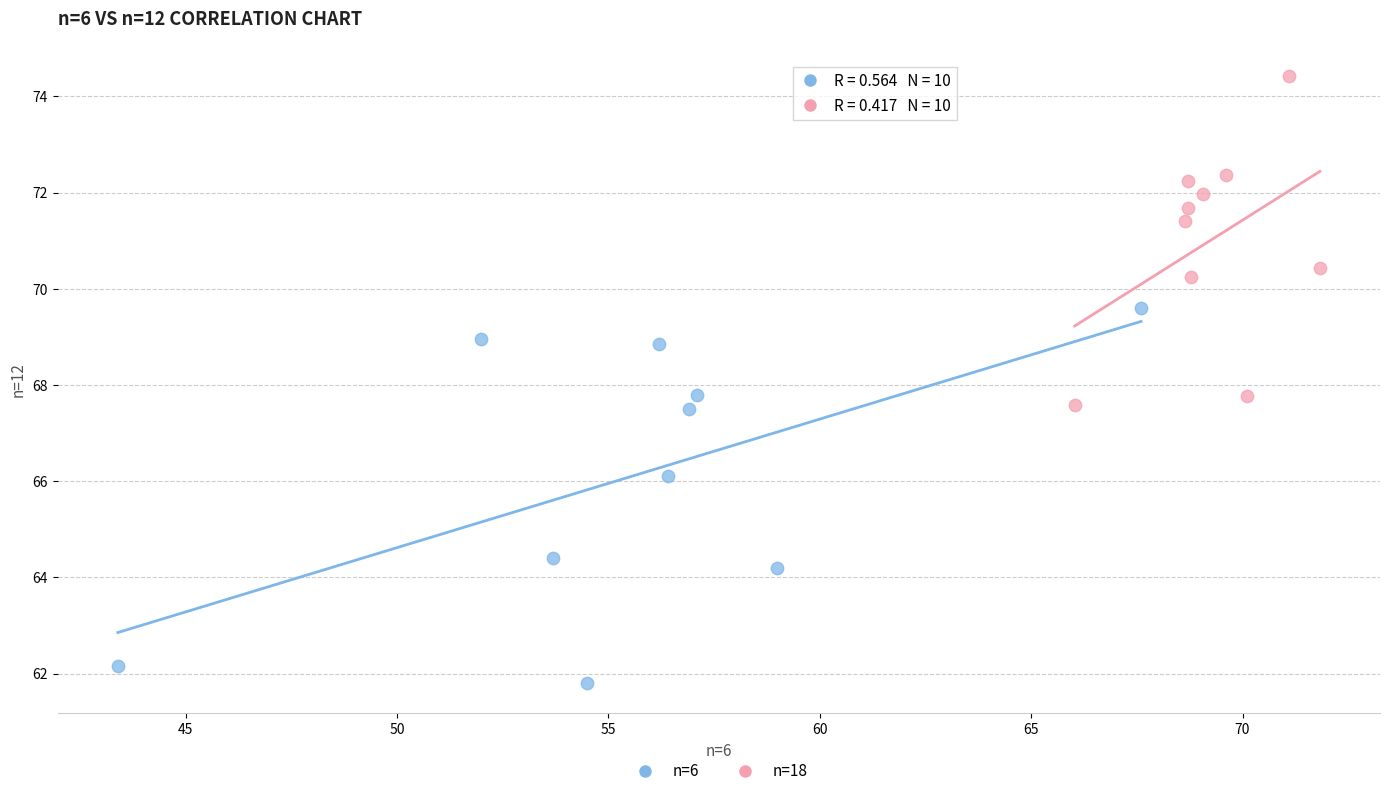

Which series reaches the minimum Y coordinate?

n=6